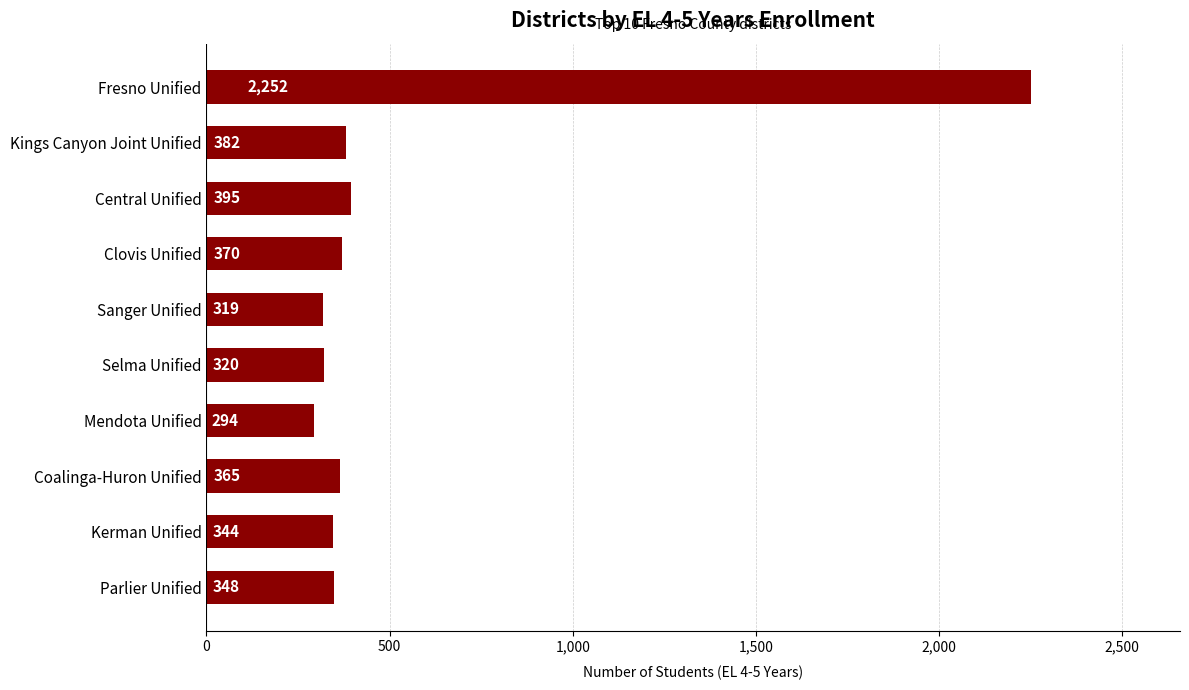

Reading bottom to top, list all the values displayed in this chart.

348	344	365	294	320	319	370	395	382	2252